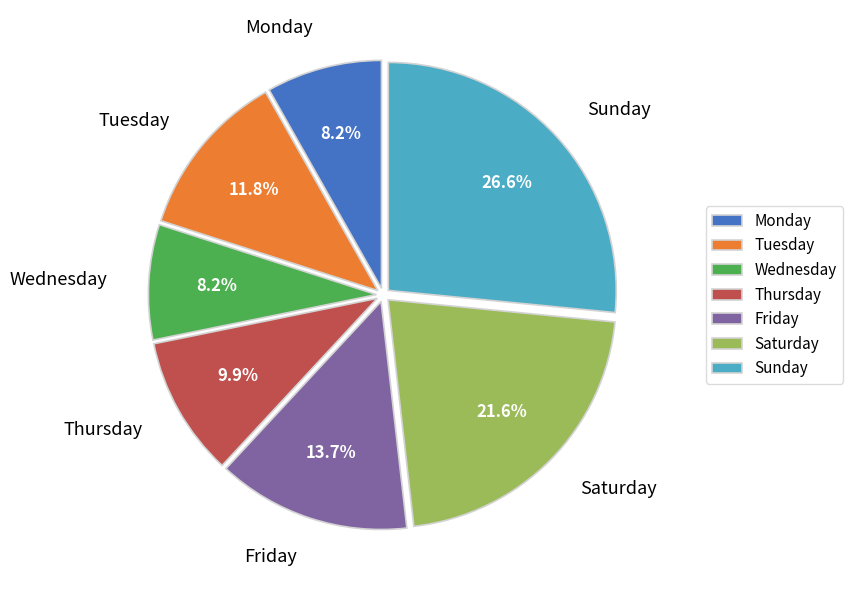

To the nearest percent, what portion does Thursday represent?

10%